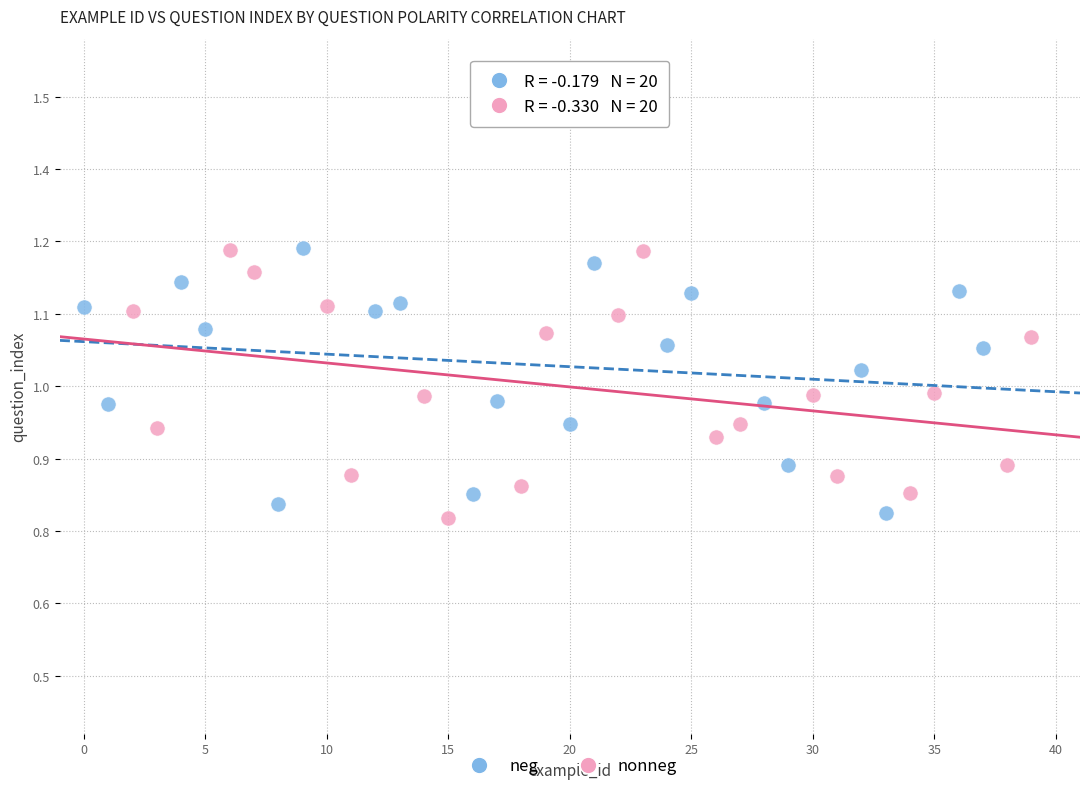

What are all the series names shown in the legend?

neg, nonneg